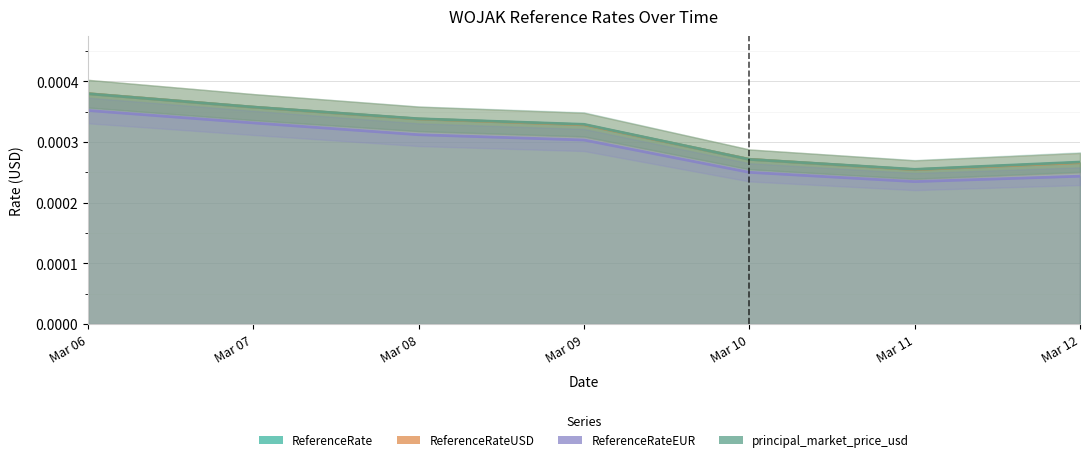

True or false: principal_market_price_usd and ReferenceRateEUR intersect in this chart.

False